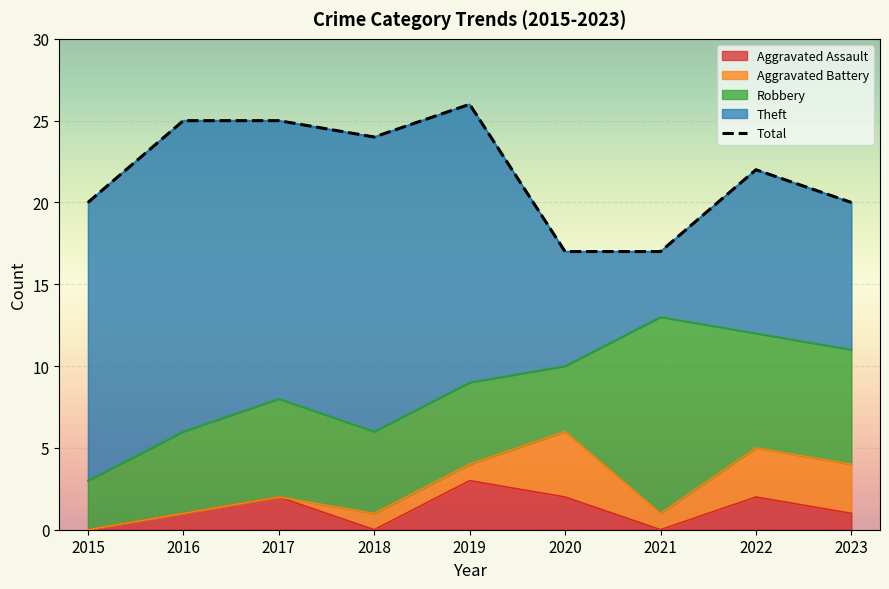

Which category has the lowest value across all series?

2020